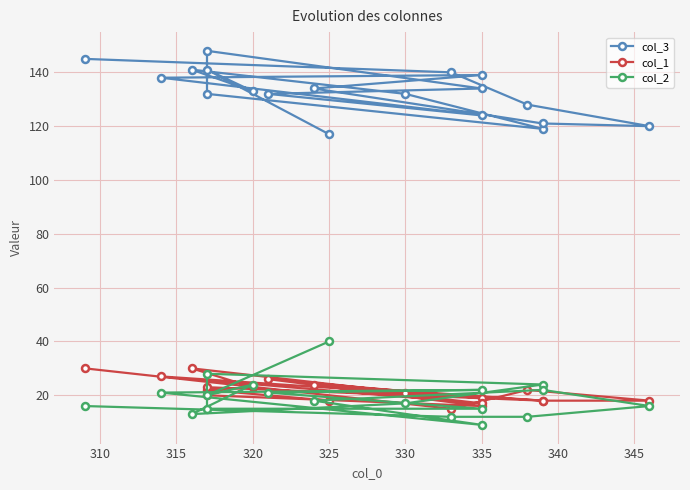

True or false: col_2 and col_3 cross at least once.

False